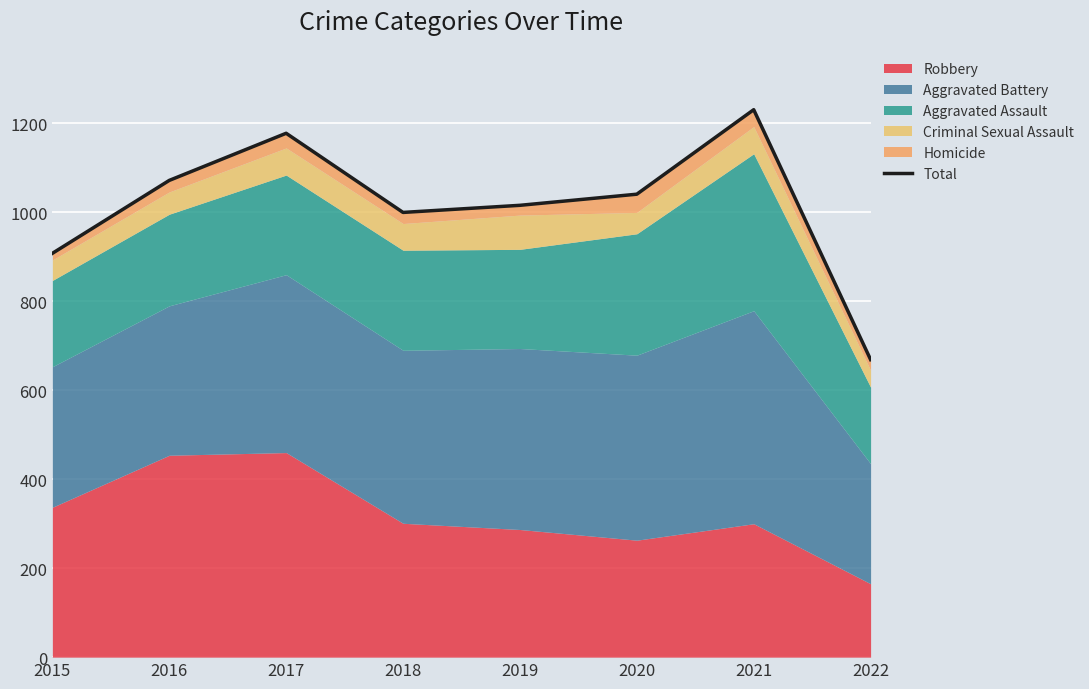

What is the difference between the maximum and minimum values?

562